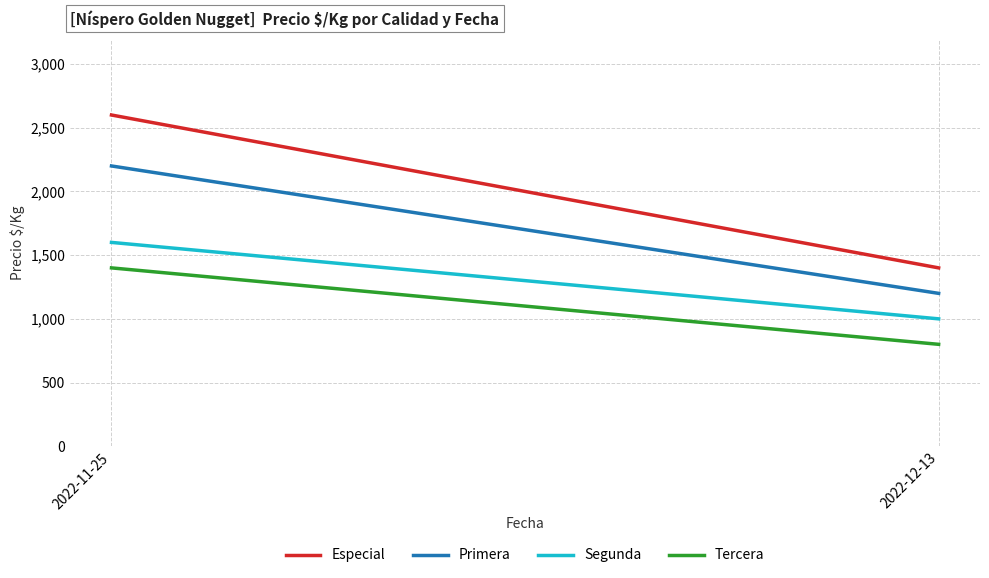

The Primera series shows 1971 at 2022-12-13. True or false?

False